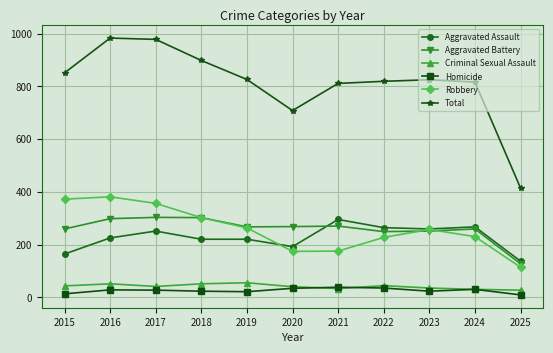

True or false: Homicide has more than 0 interior local peaks.

True